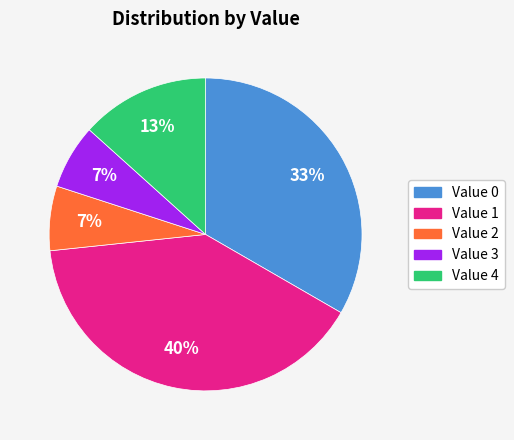

Is there any slice that represents more than half of the pie?

No